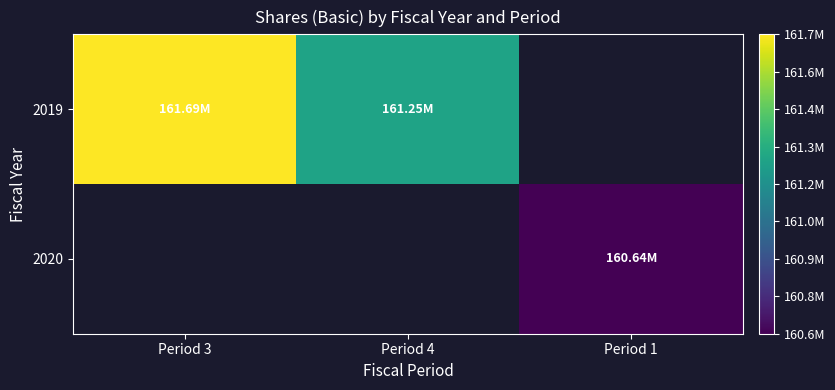

Rank the series by their average value, from highest to lowest.

2019, 2020